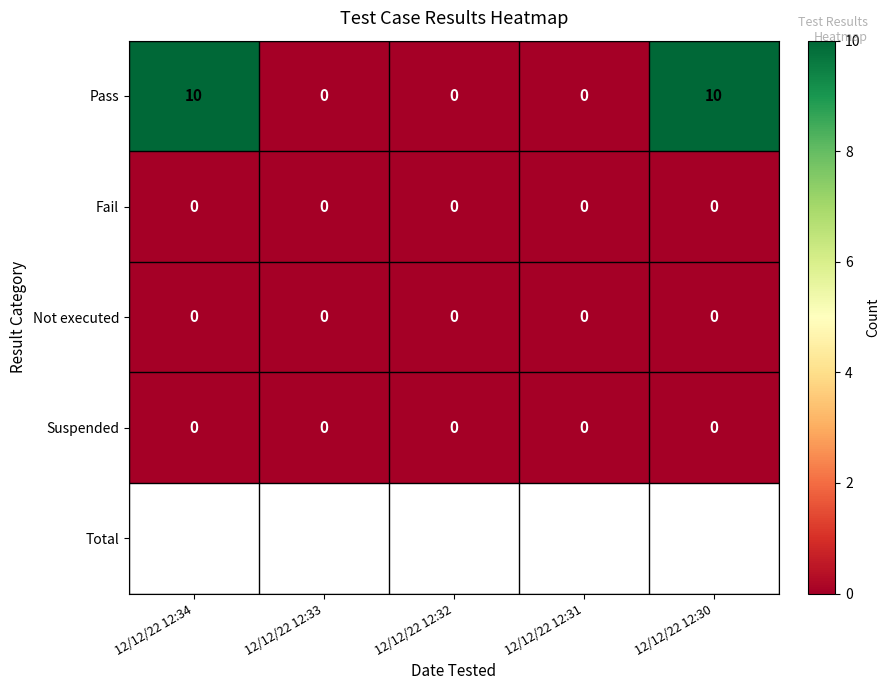

Which series changed the most between 12/12/22 12:33 and 12/12/22 12:30?

Pass